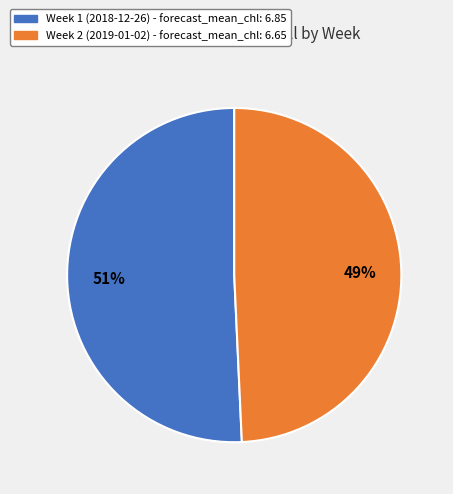

True or false: Week 2 (2019-01-02) accounts for 57% of the total.

False